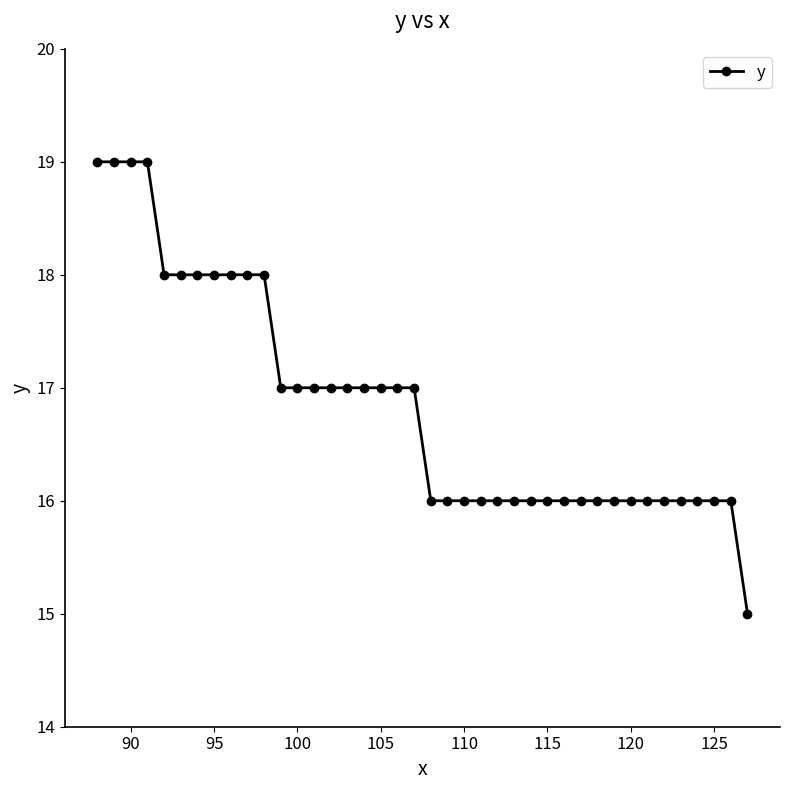

What is the difference between the maximum and second lowest values?

3